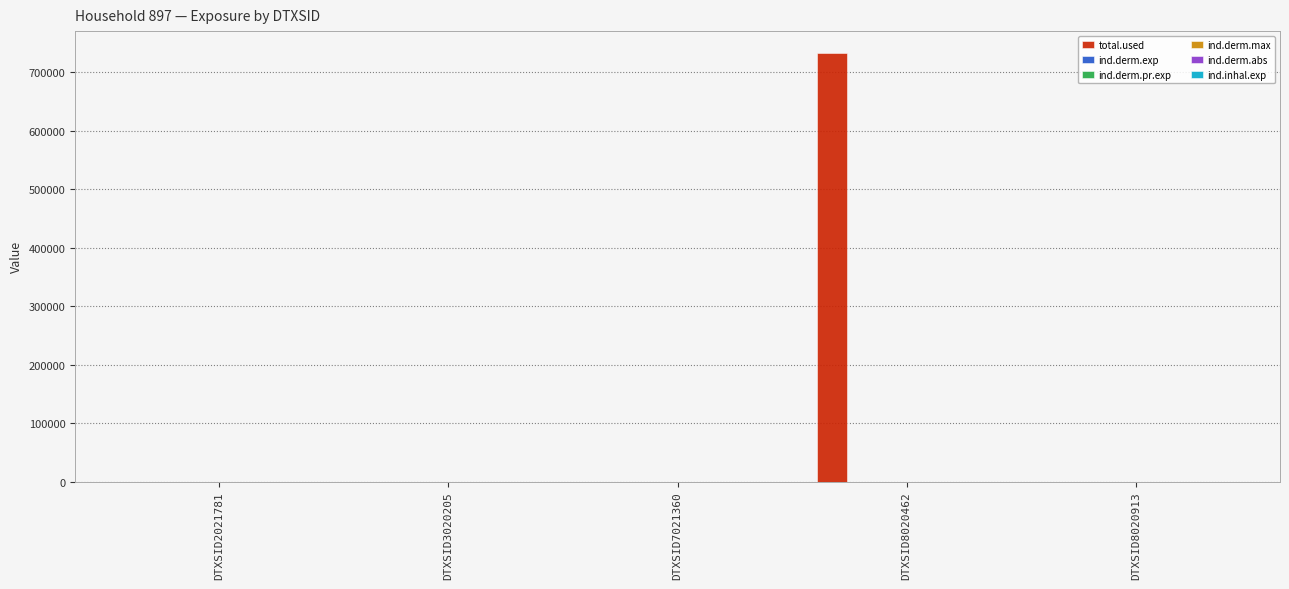

Which category has the highest value across all series?

DTXSID8020462